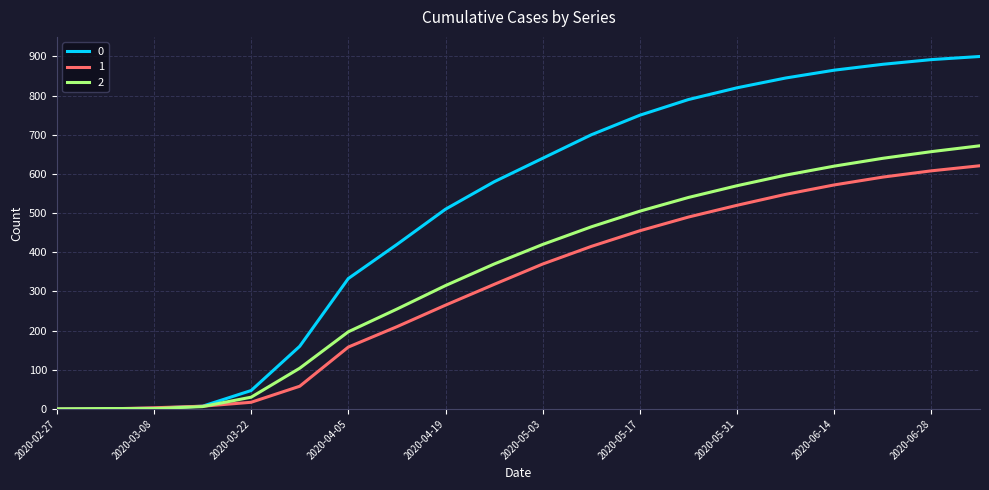

Does the chart have visible grid lines?

Yes